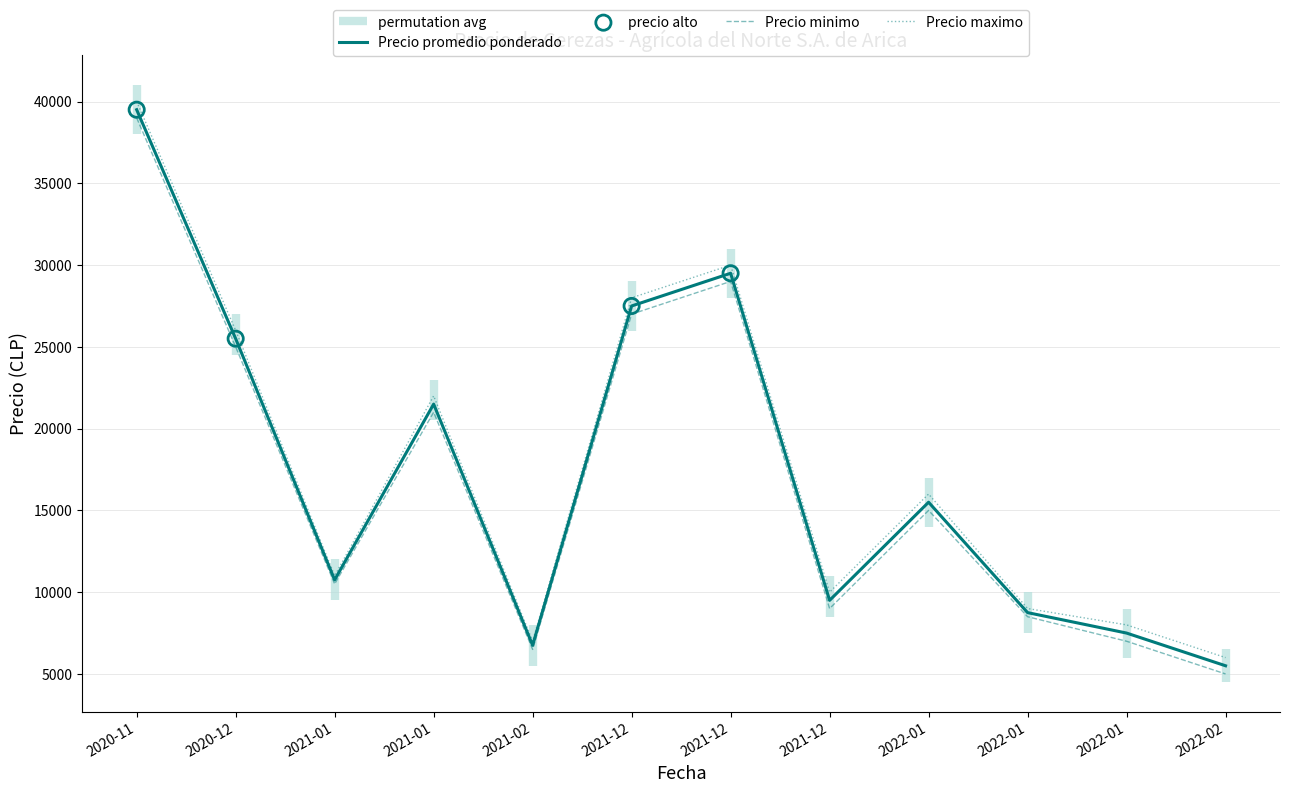

At how many categories does at least one series exceed 19327?

5